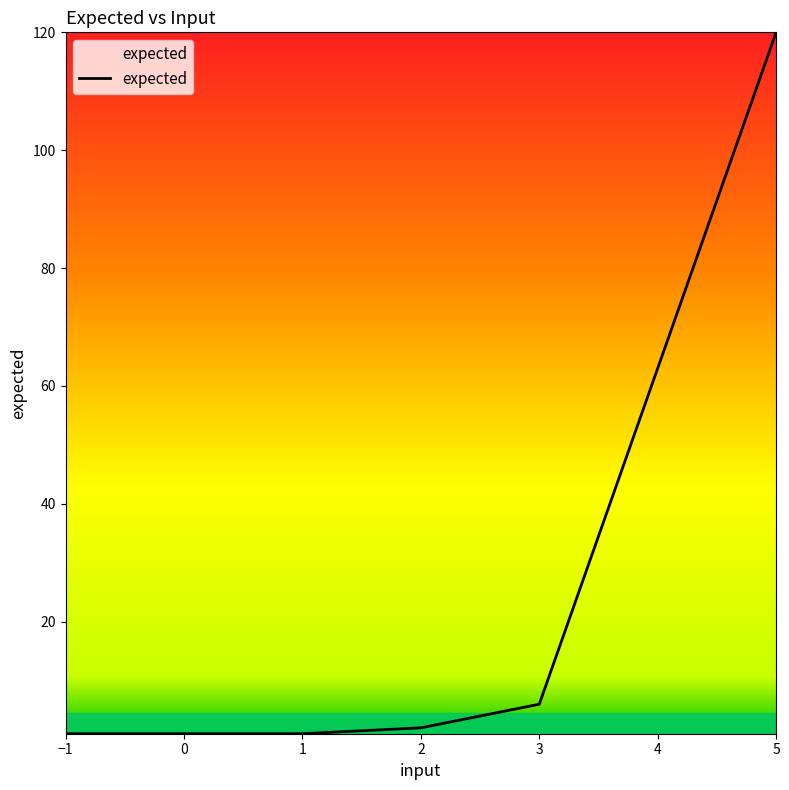

What is the smallest value displayed?

1